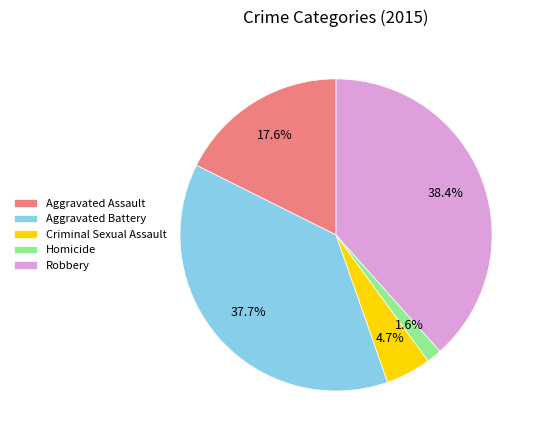

To the nearest percent, what is the average slice percentage?

20%